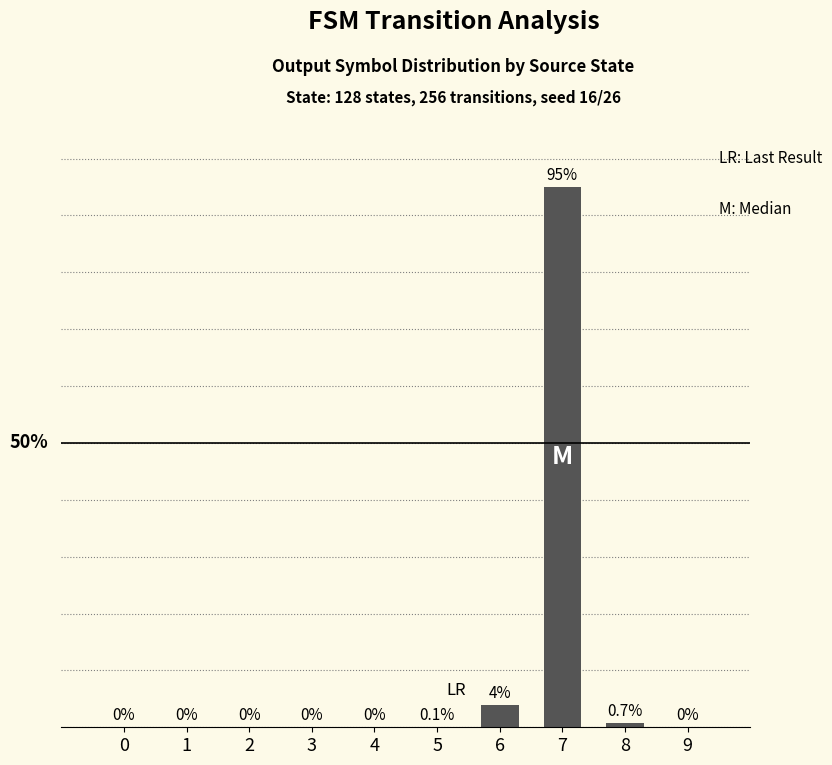

Rank the categories by value from lowest to highest.

0, 1, 2, 3, 4, 9, 5, 8, 6, 7